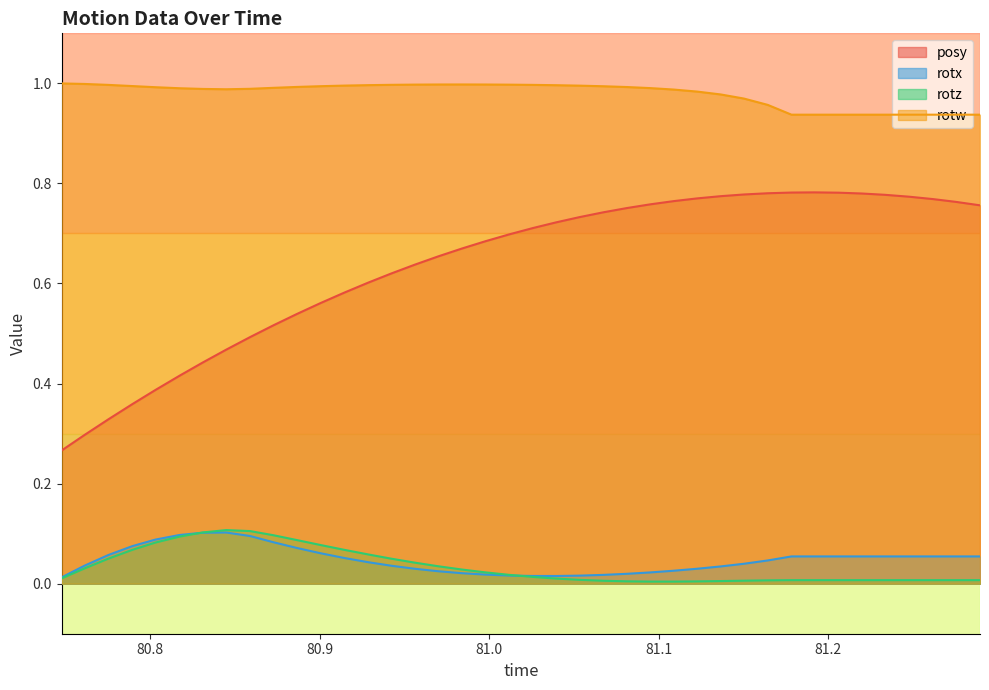

Which series has the largest total across all categories?

rotw